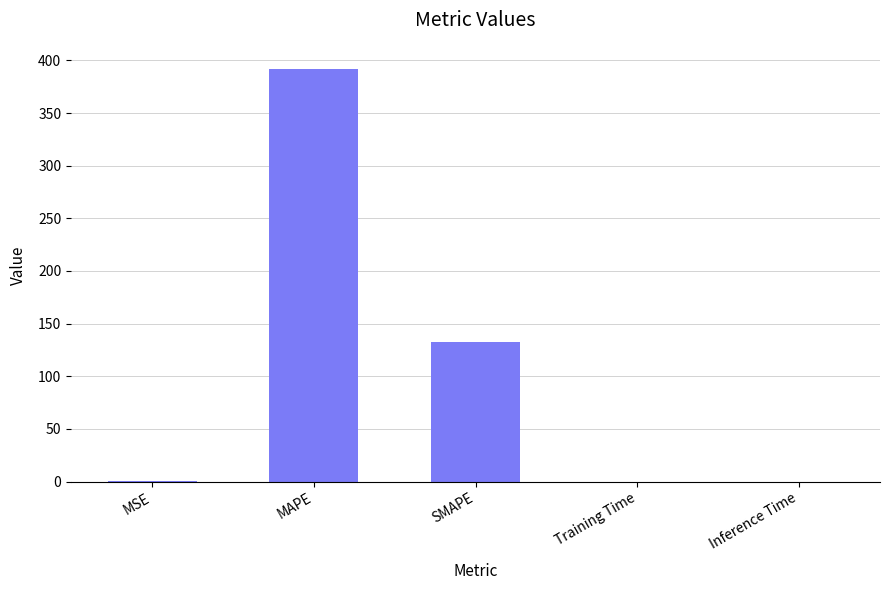

At which label is the value closest to 196?

SMAPE